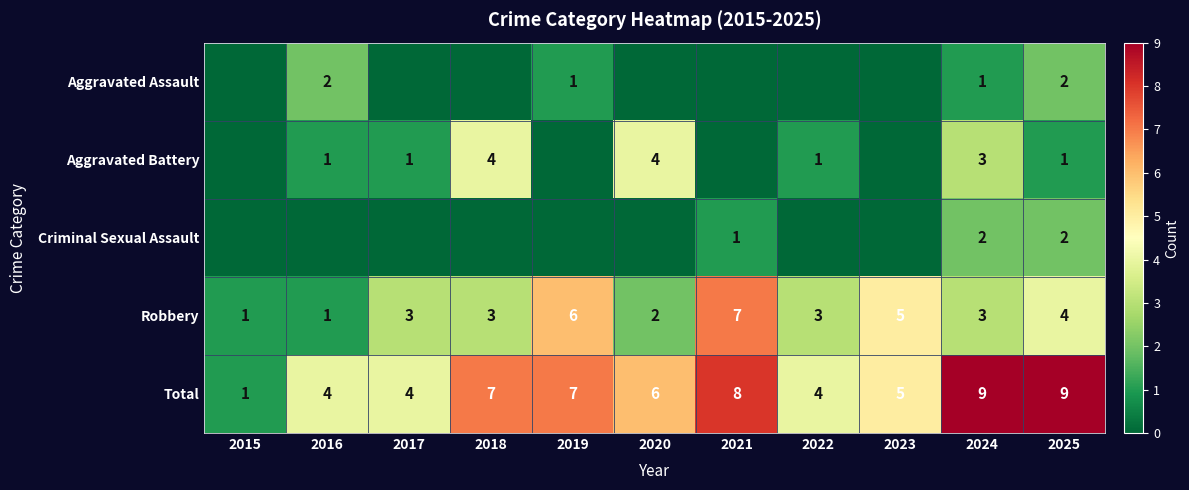

The value of Criminal Sexual Assault at 2021 is 1. True or false?

True